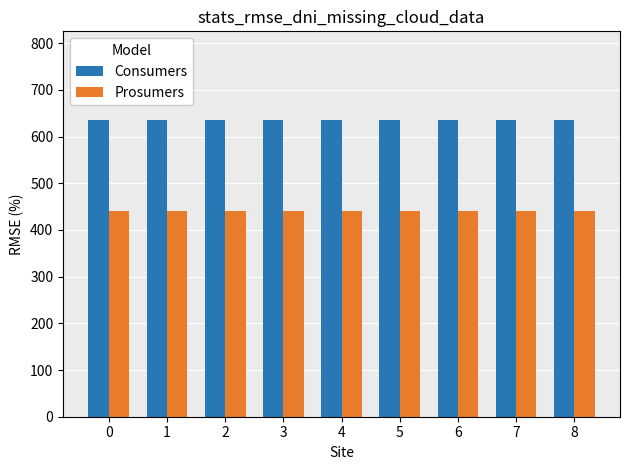

What is the difference between the highest and lowest values at 8?

195